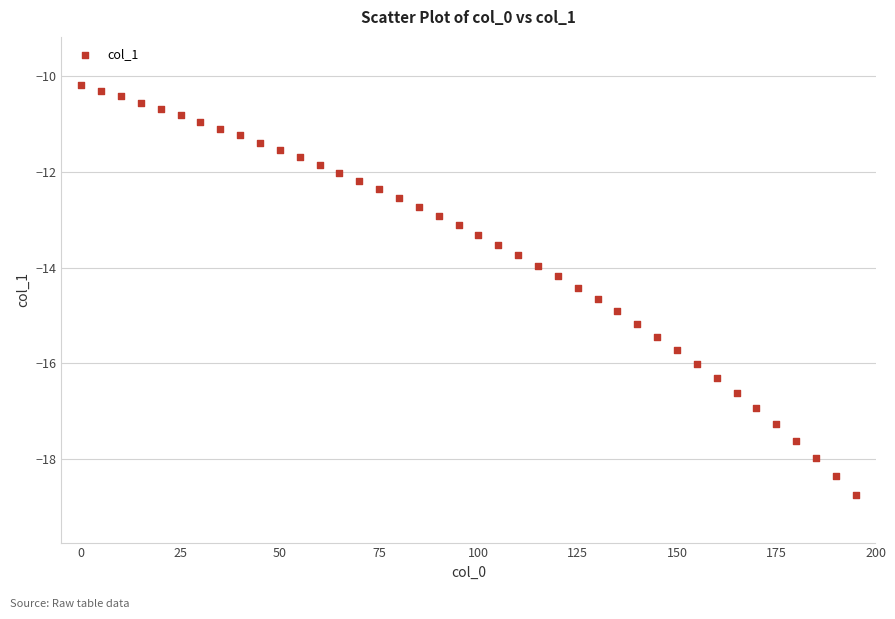

What is the range of Y values (max minus min)?

8.6